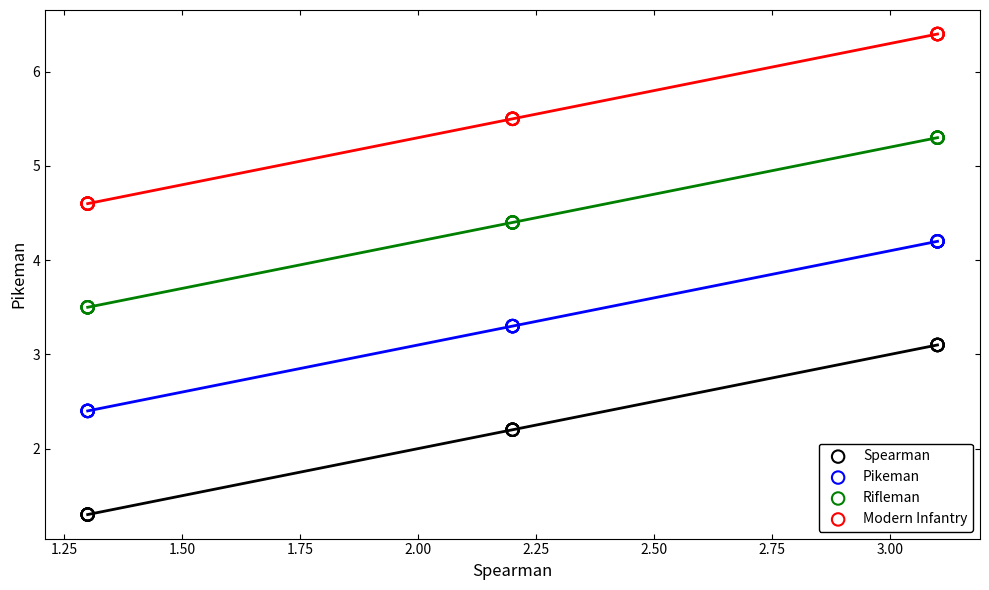

Which series contains the highest Y value?

Modern Infantry